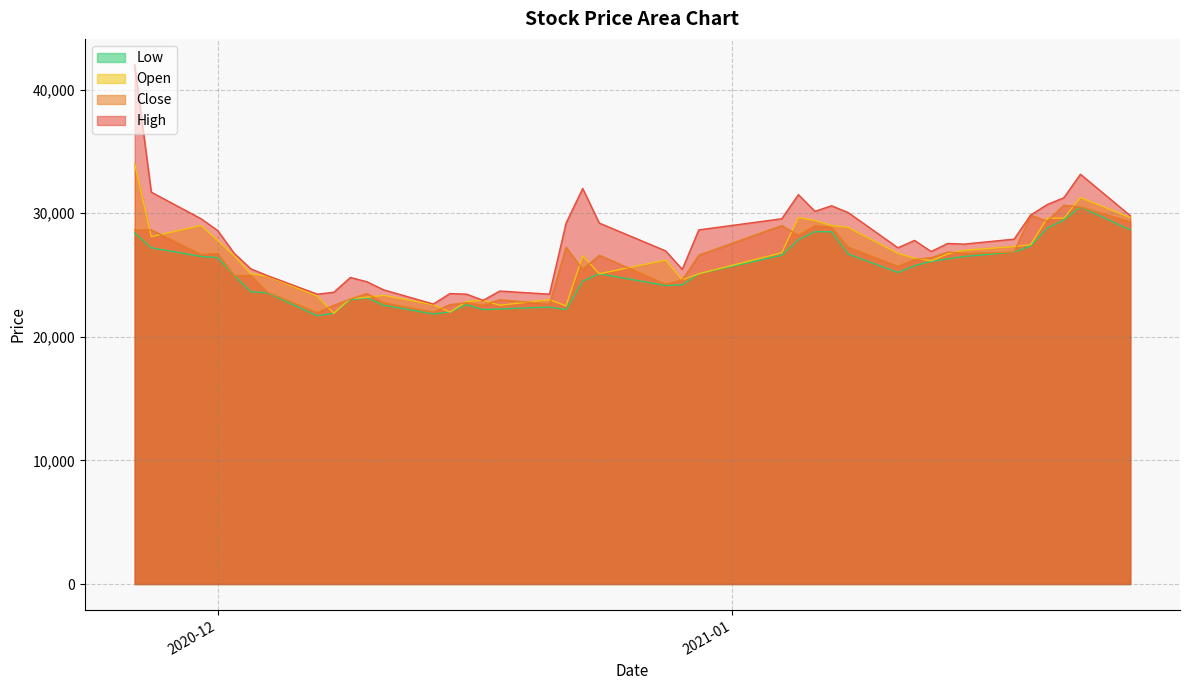

Does the chart display data point markers on the line(s)?

No